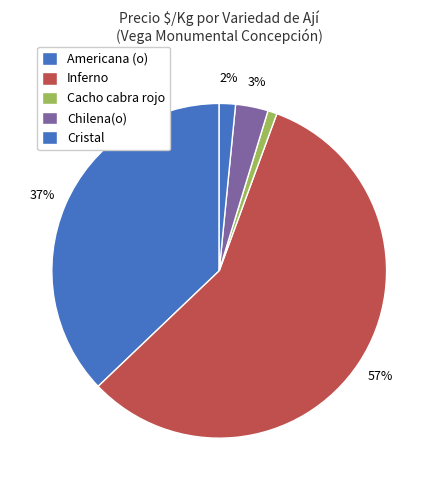

How many slices are in this pie chart?

5